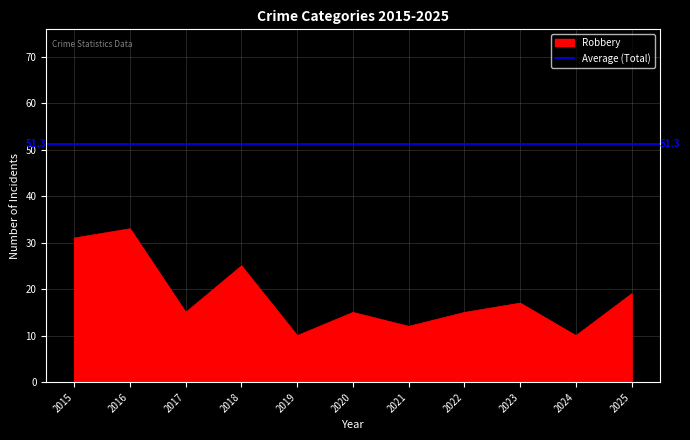

Which category has the highest value in the Robbery series?

2016